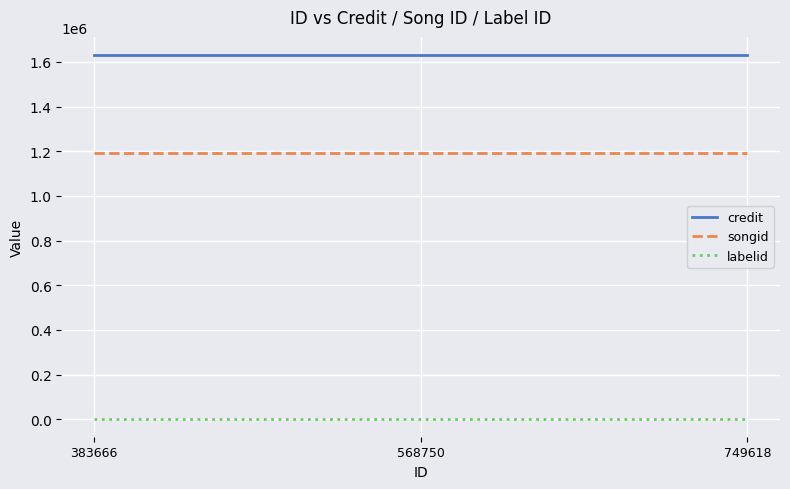

What is the maximum value shown in the chart?

1630289